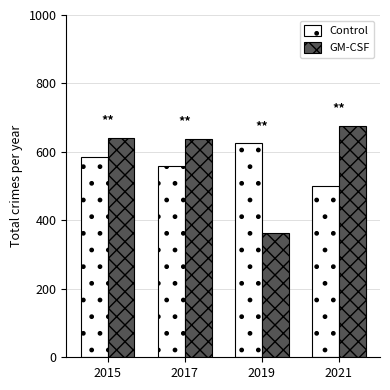

Read the Control value at 2015, to the nearest 50.

600